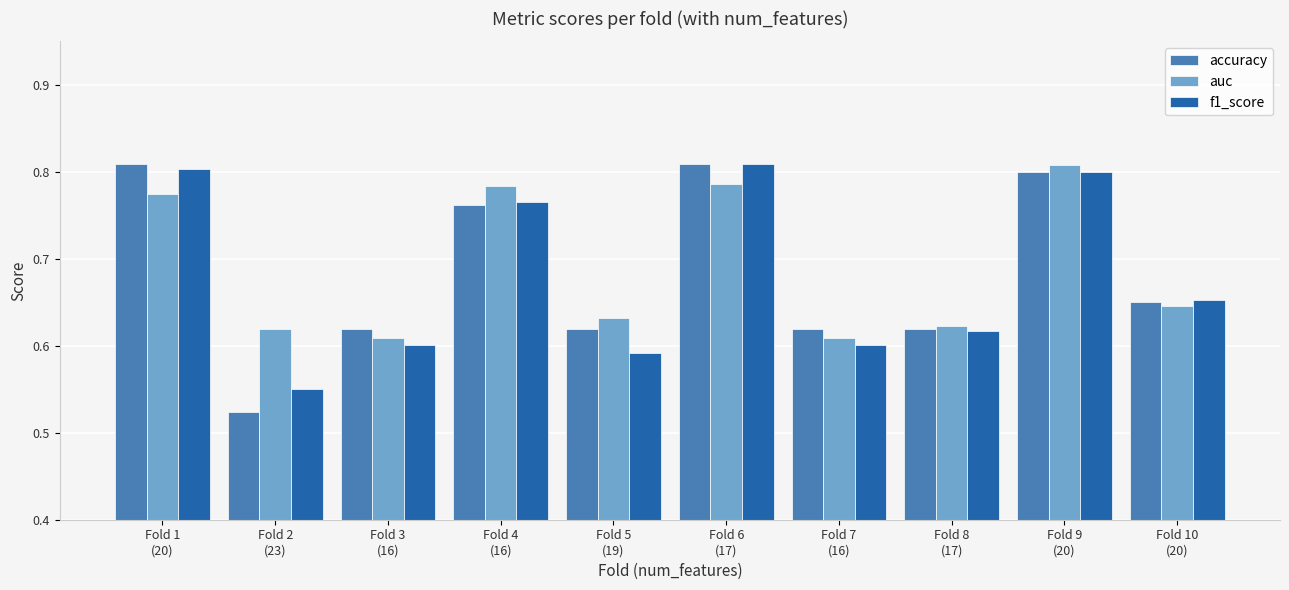

Are the bars grouped side by side (vs. stacked)?

Yes